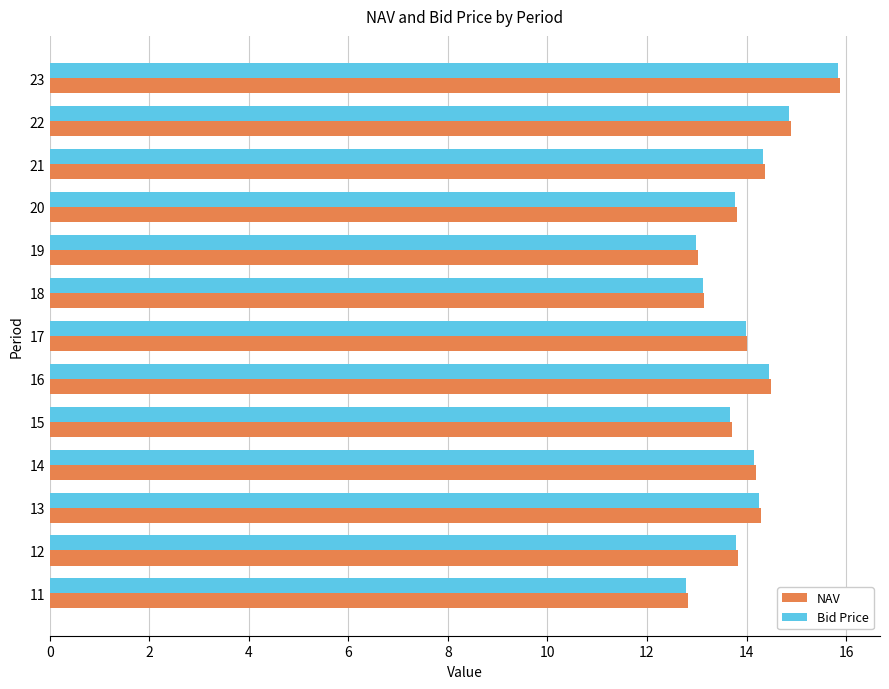

Which series changed the most between 22 and 23?

NAV